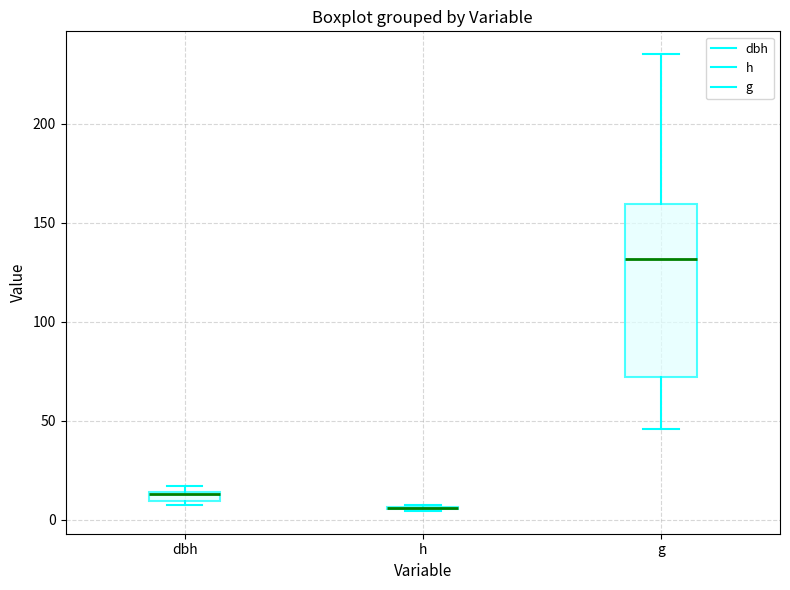

Which box is the tallest, from its lower edge to its upper edge?

g